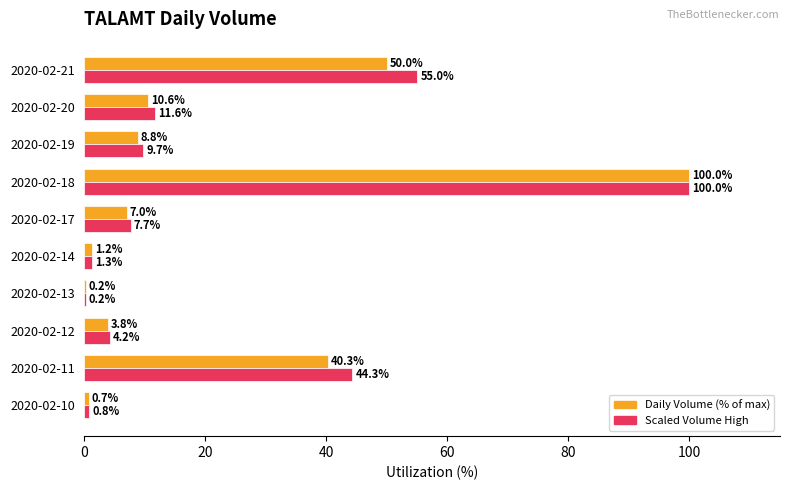

True or false: Daily Volume (% of max) has a value of 2.1 at 2020-02-19.

False